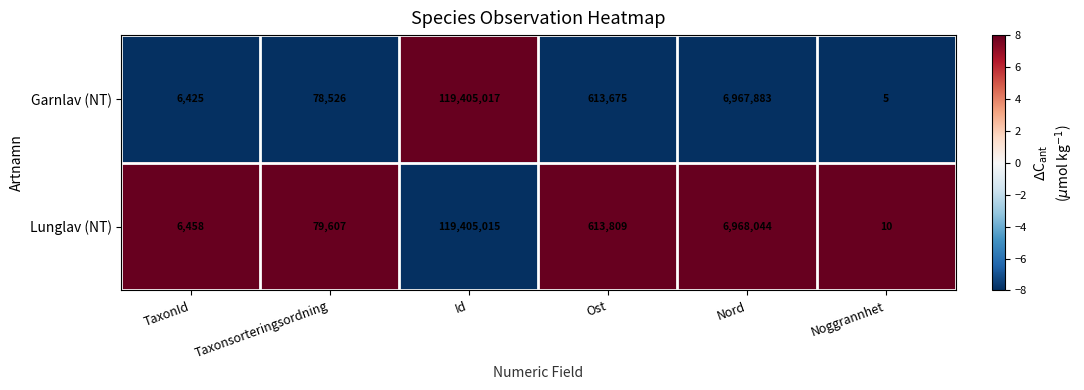

Where is Lunglav (NT) nearest to the value 59702512?

Nord